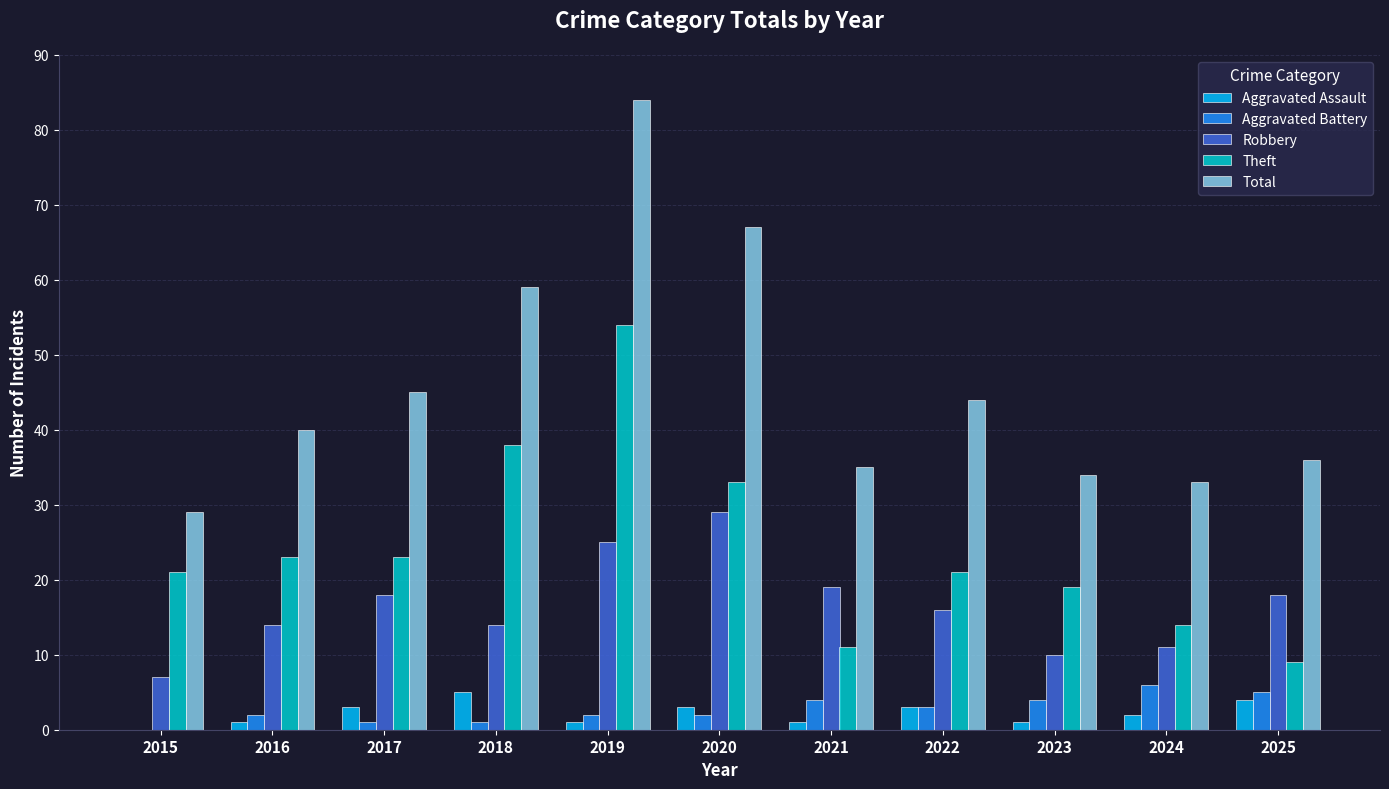

Which label corresponds to the largest value in the chart?

2019